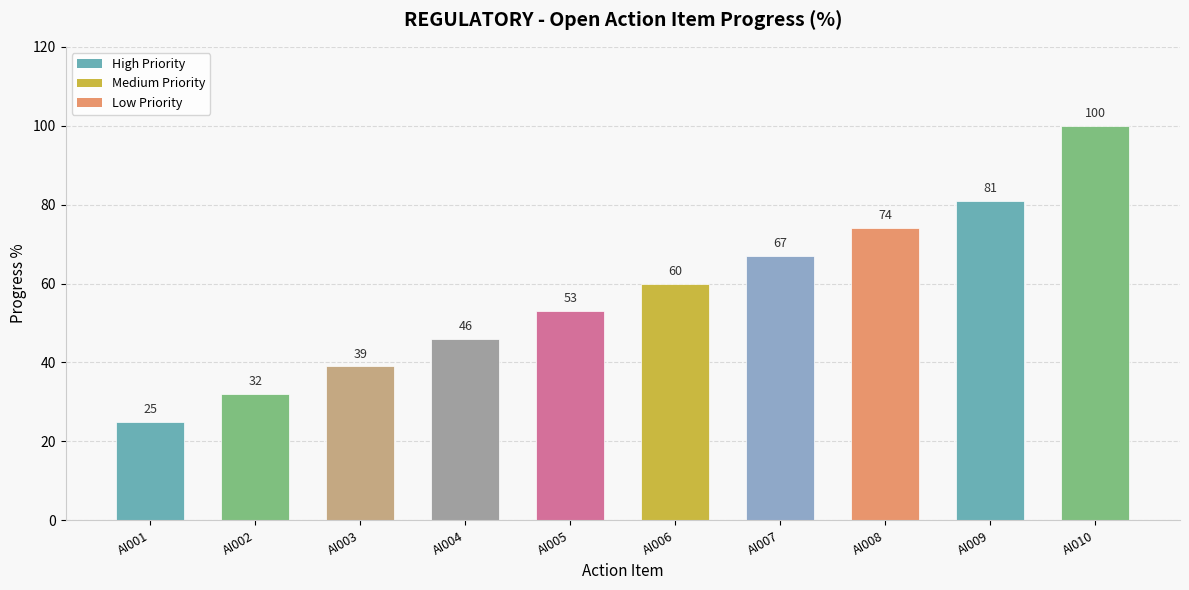

How many values are below 60?

5